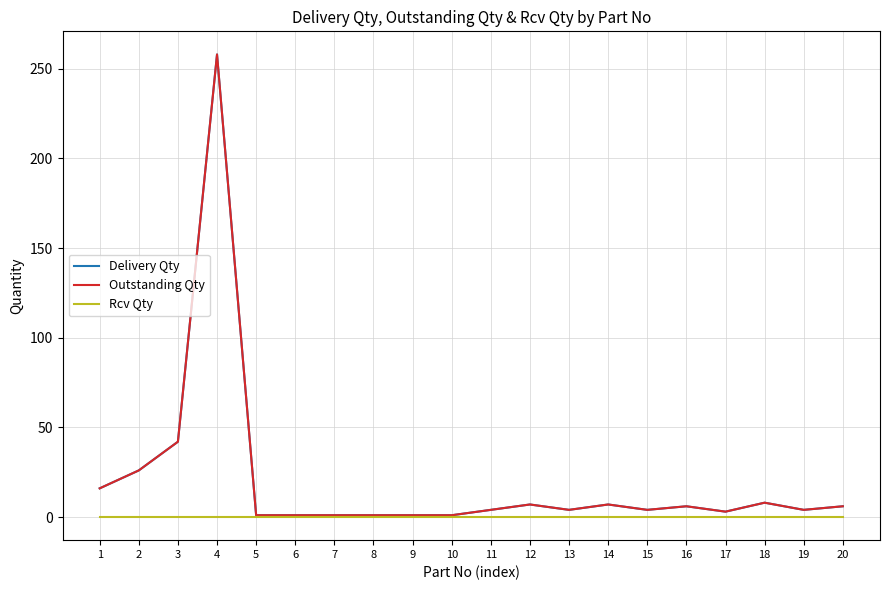

What is the spread (max minus min) of values at 10?

1